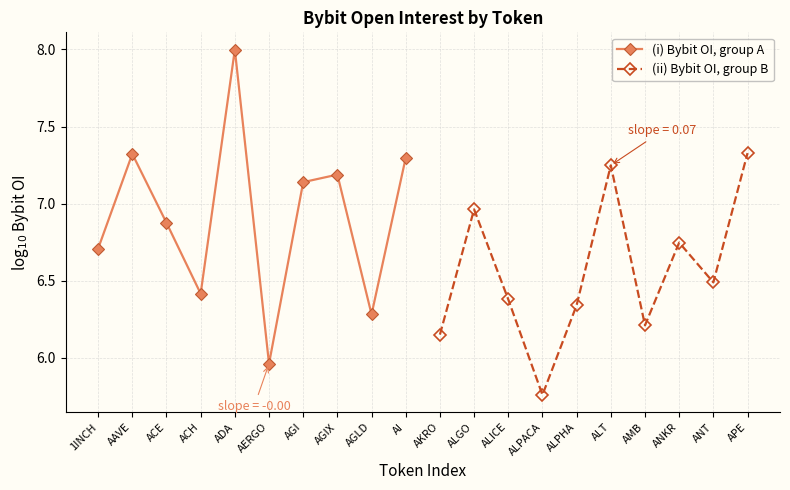

What is the highest value of the (i) Bybit OI, group A series?

8.0